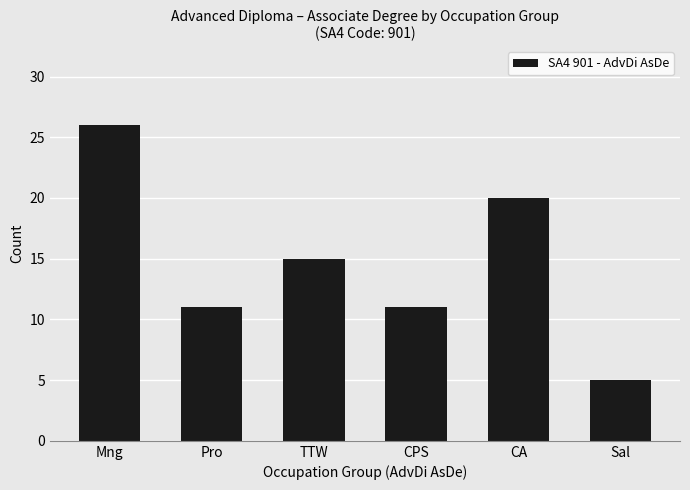

How many series are shown in this chart?

1